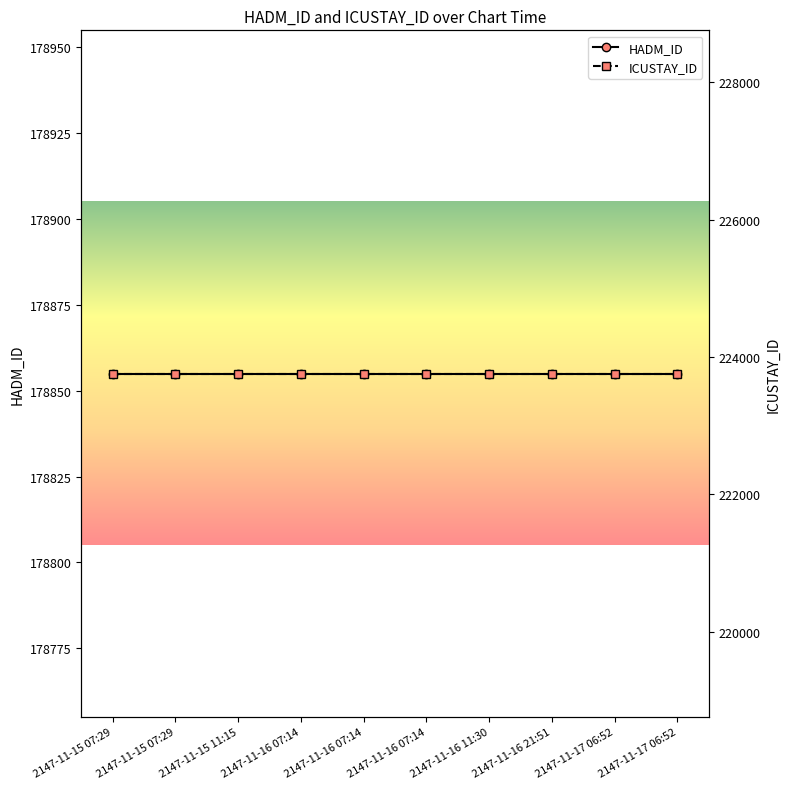

Which series has the widest spread of values?

HADM_ID